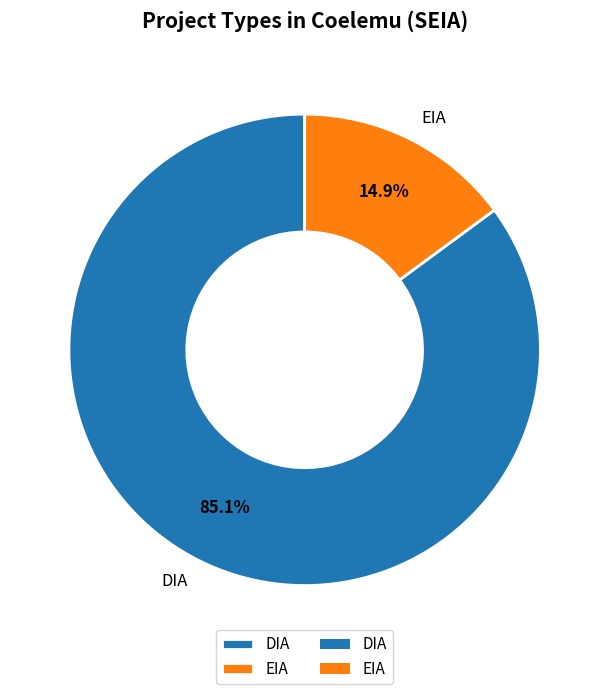

Count the number of slices in the pie.

2